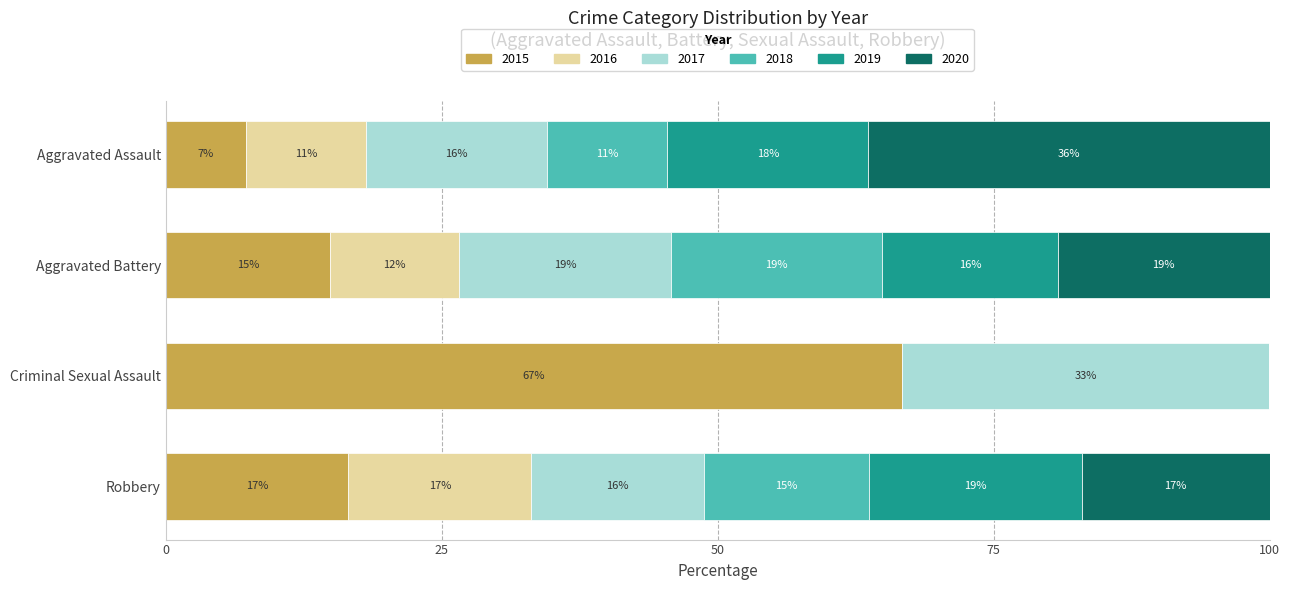

What are all the series names shown in the legend?

2015, 2016, 2017, 2018, 2019, 2020